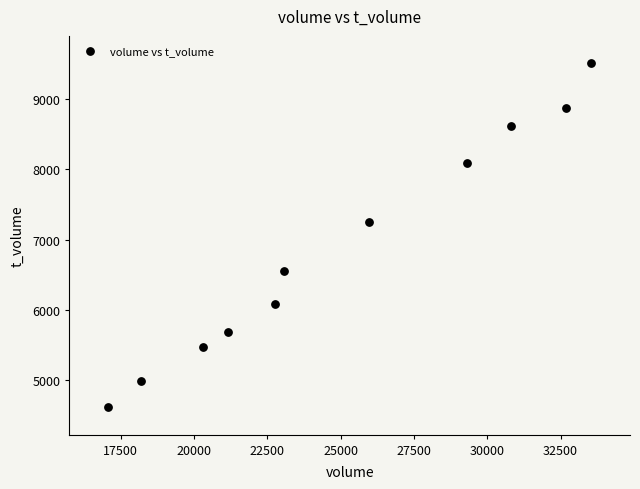

What Y value in the scatter plot is closest to 7062?

7251